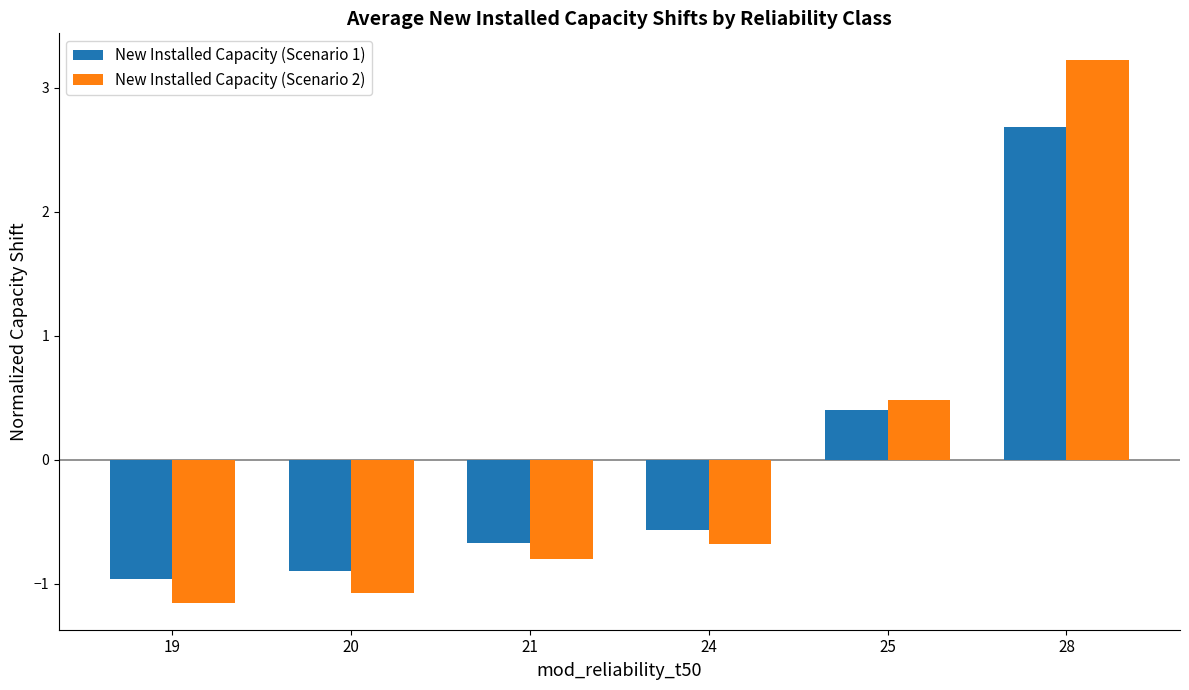

At 20, list the series in order from smallest to largest.

New Installed Capacity (Scenario 2), New Installed Capacity (Scenario 1)